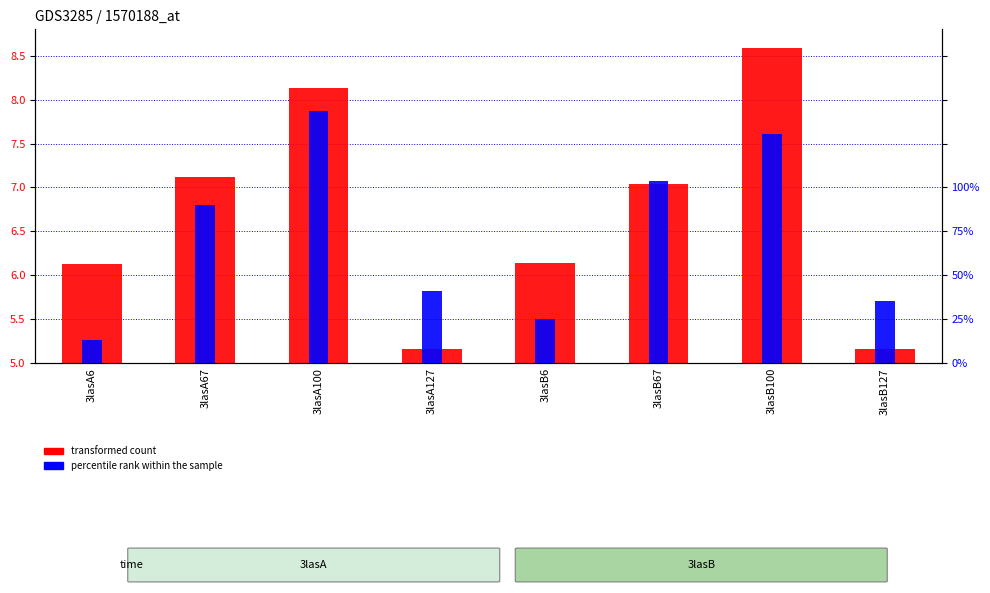

What is the sum of all transformed count values?

53.5